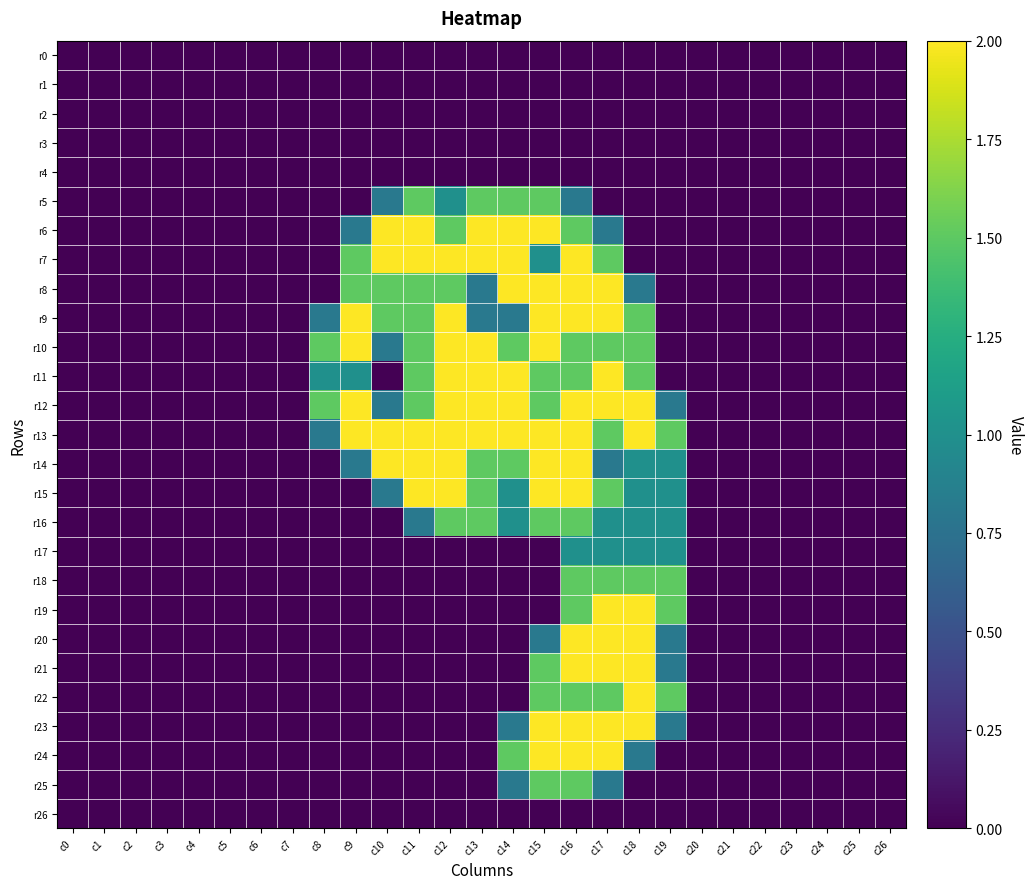

List the series in order of their peak value, lowest first.

r0, r1, r2, r3, r4, r26, r17, r5, r16, r18, r25, r6, r7, r8, r9, r10, r11, r12, r13, r14, r15, r19, r20, r21, r22, r23, r24